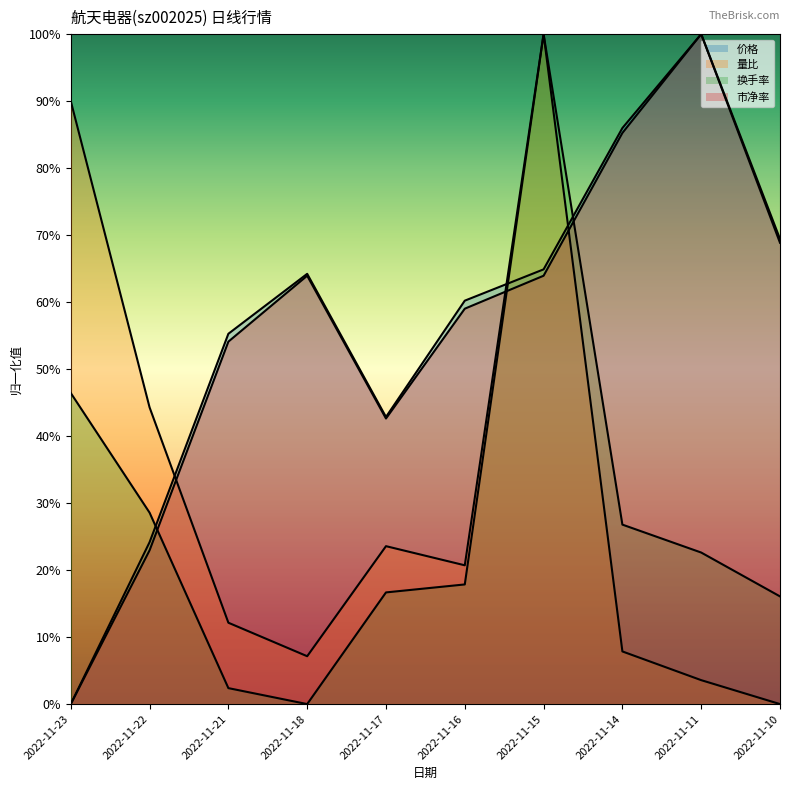

Which series has the largest range (max minus min)?

价格